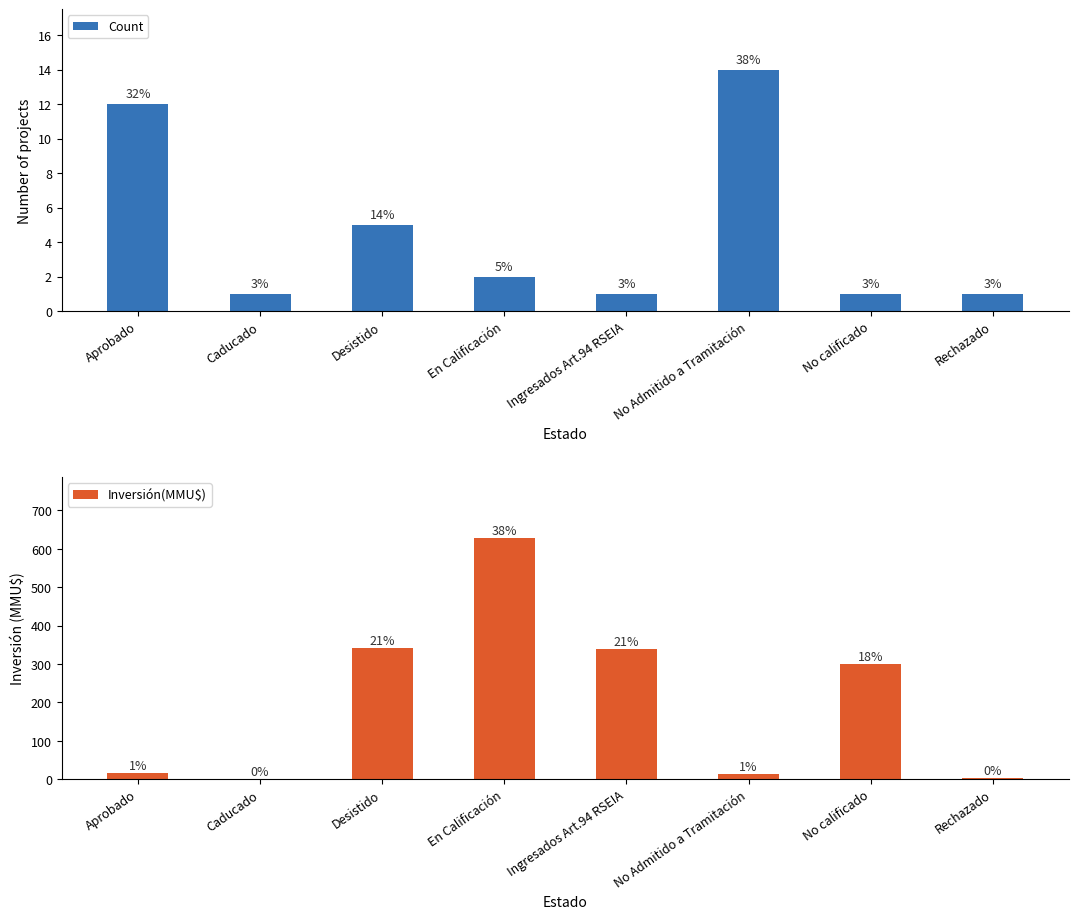

Between Rechazado and Caducado, which is larger?

Rechazado